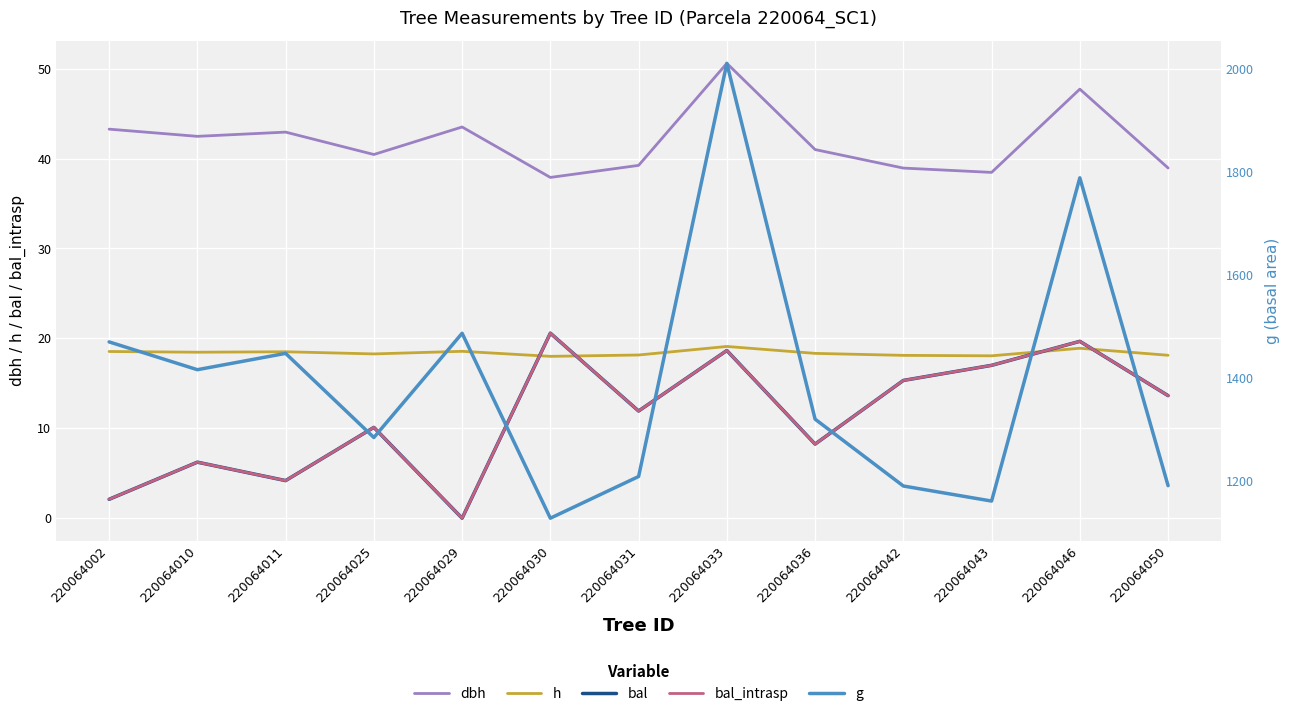

How many series are shown in this chart?

5